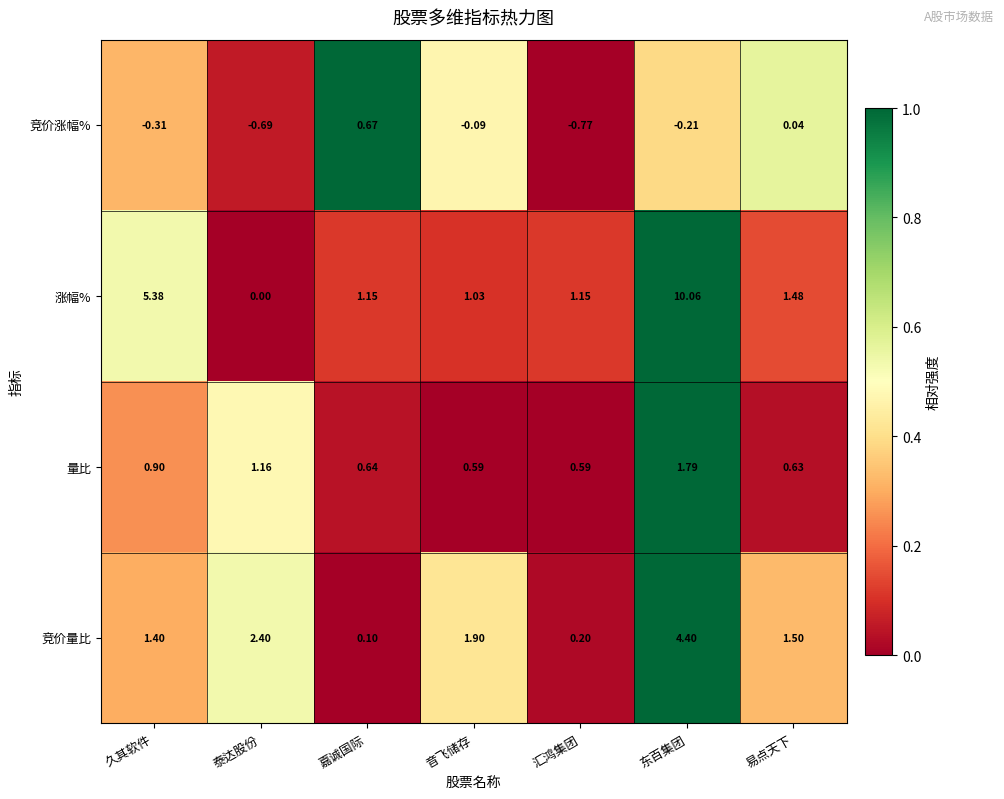

At which label does 竞价量比 reach its peak?

东百集团